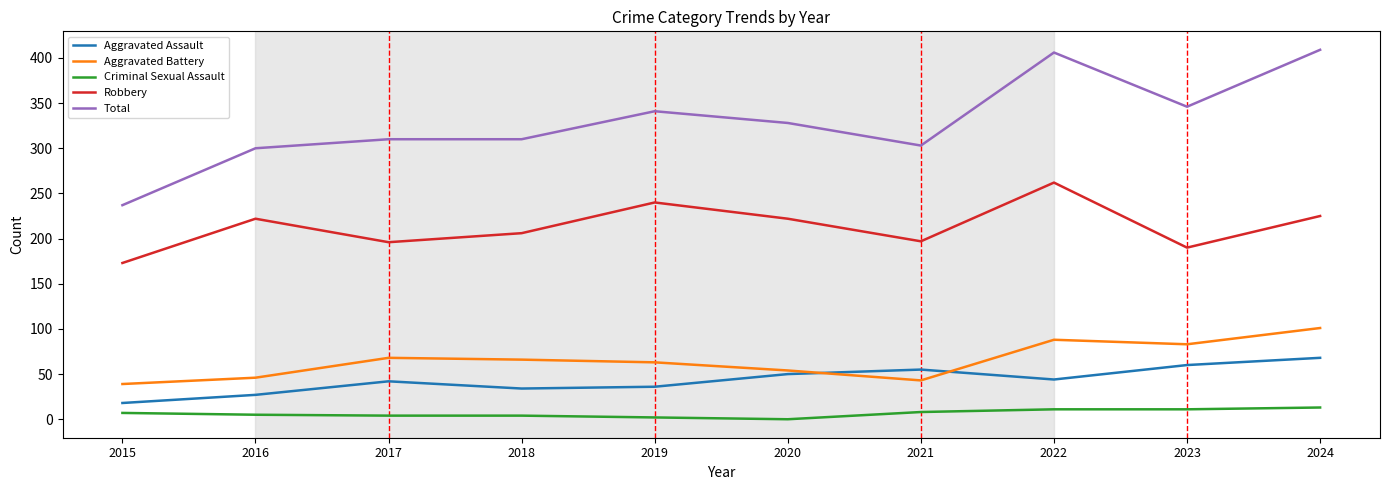

The value of Aggravated Battery at 2017 is 68. True or false?

True